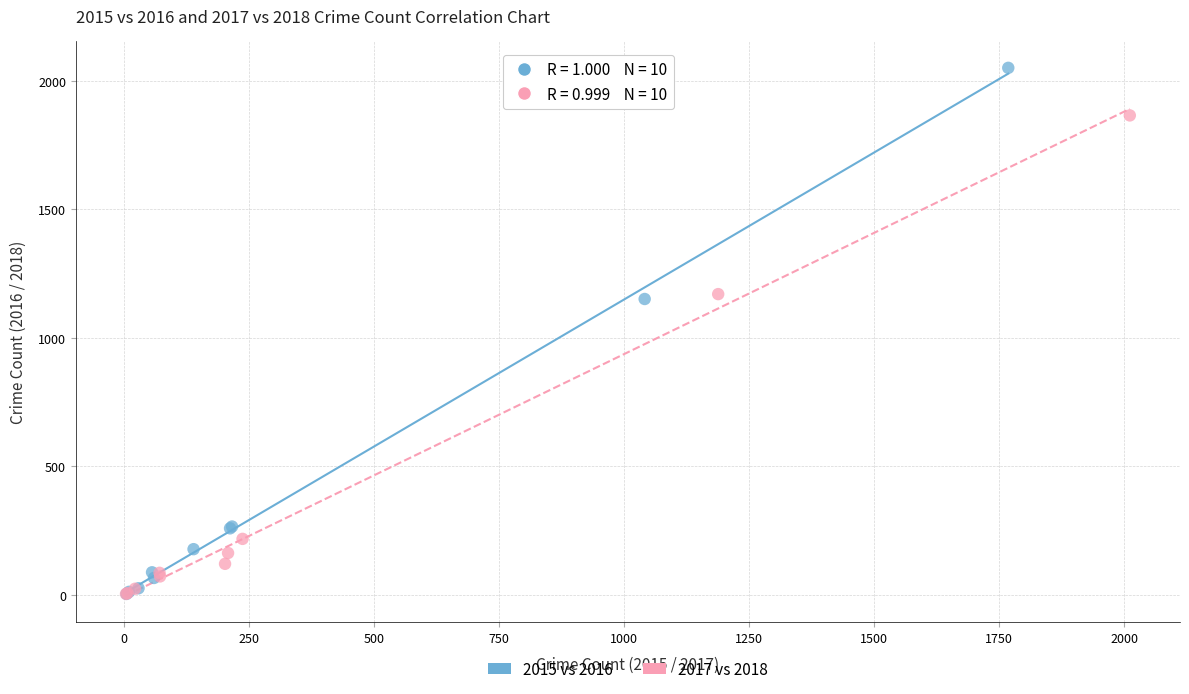

Which series has the largest Y range (max minus min)?

2015 vs 2016